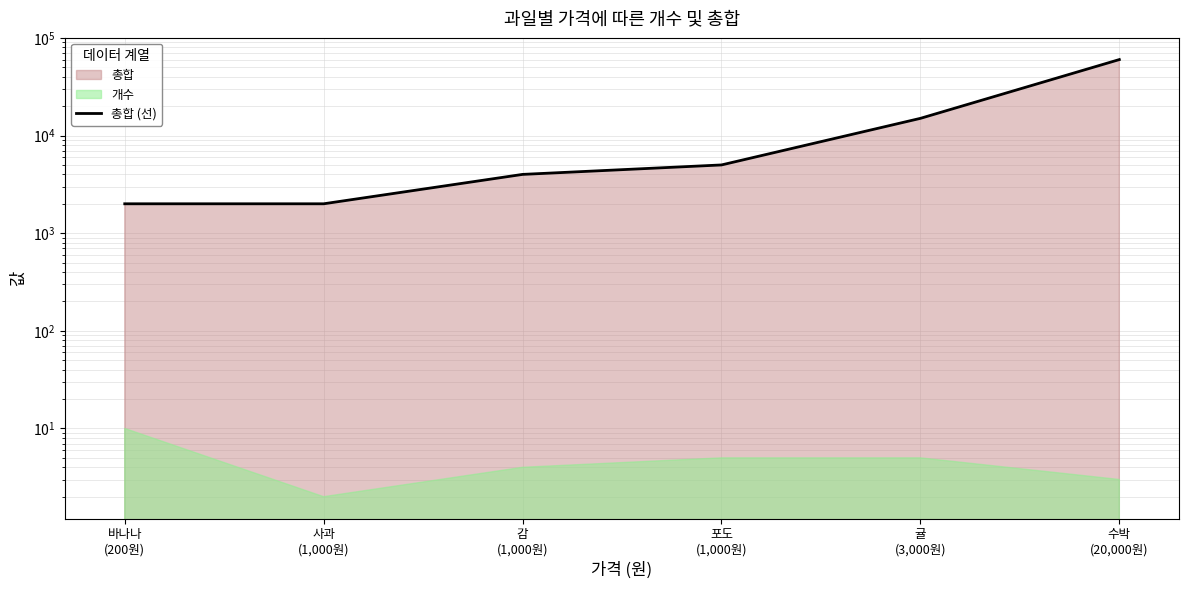

Reading left to right, transcribe all the data shown in this chart.

2000	2000	4000	5000	15000	60000